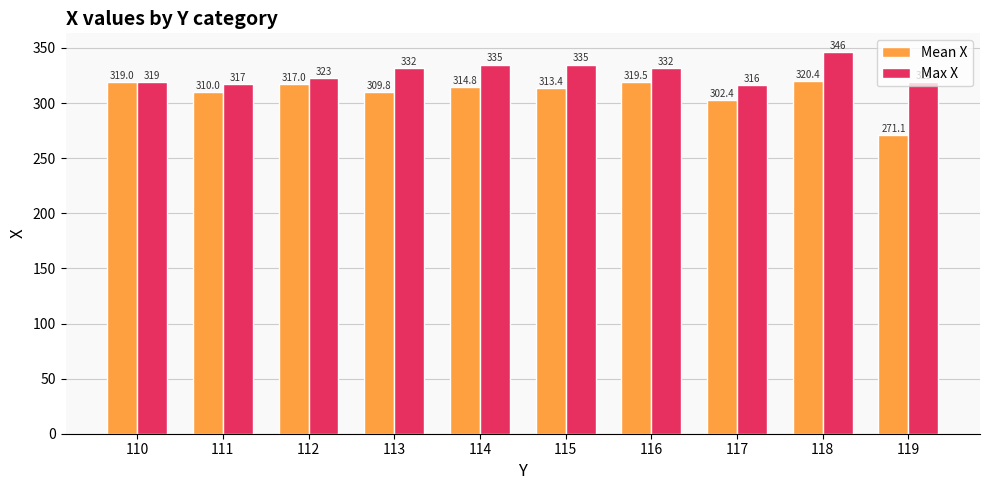

Reading left to right, list all the values displayed in this chart.

Mean X: 319.0	310.0	317.0	309.8	314.8	313.4	319.5	302.4	320.4	271.1
Max X: 319.0	317.0	323.0	332.0	335.0	335.0	332.0	316.0	346.0	319.0